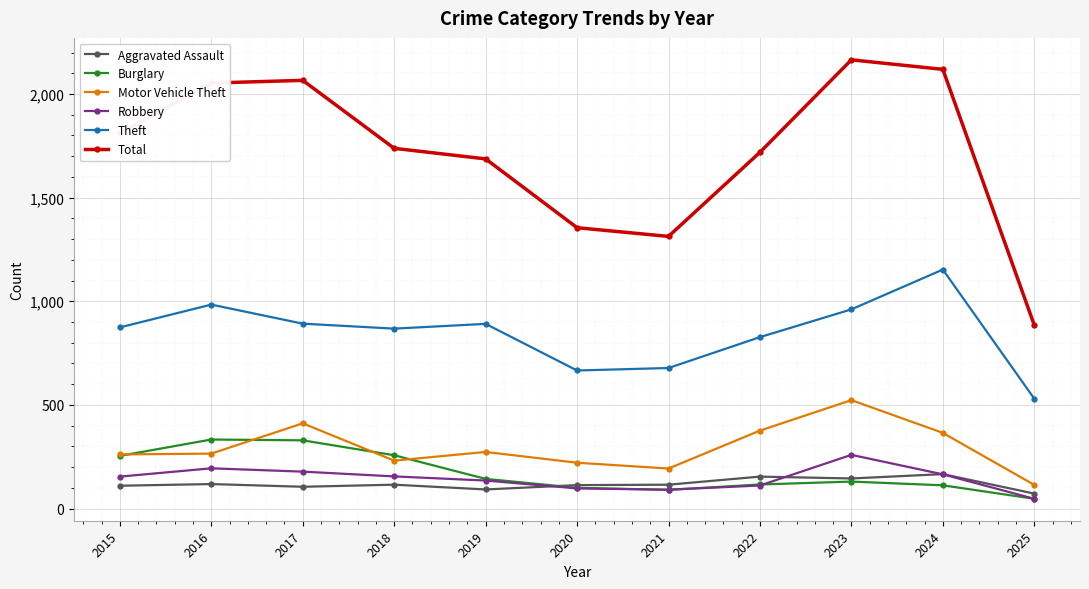

At which label does Aggravated Assault first exceed 115?

2016